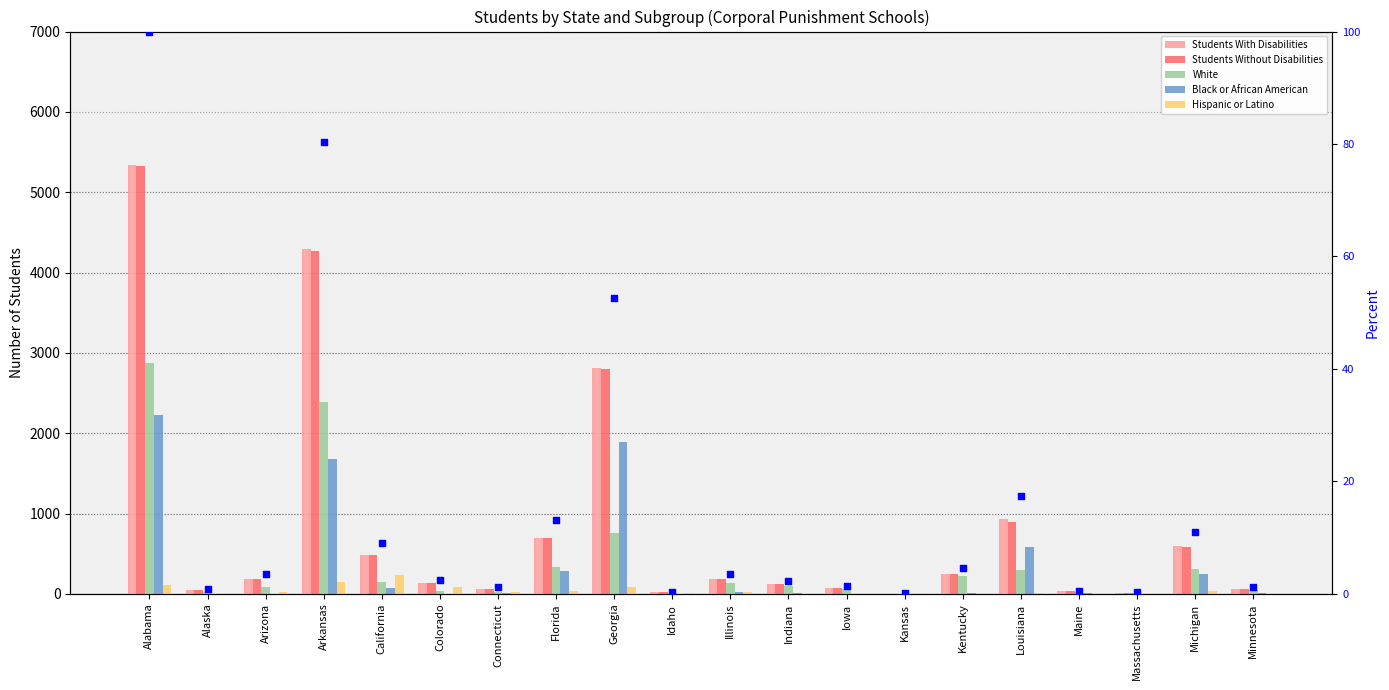

Which series reaches the maximum Y coordinate?

Students With Disabilities